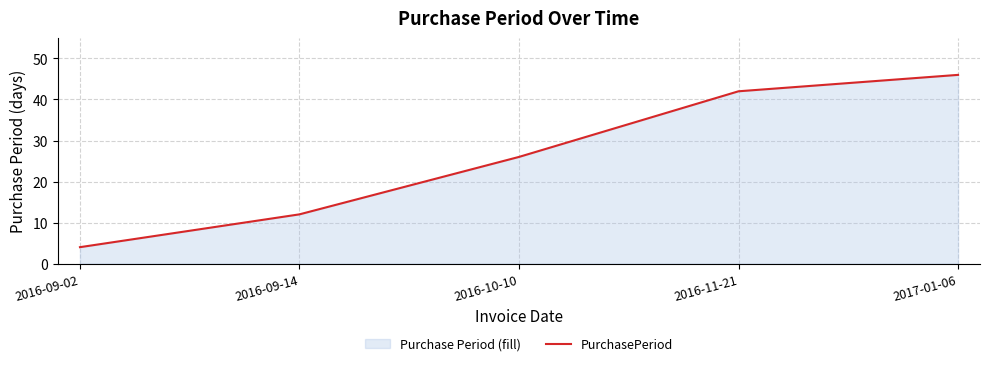

What is the change in value from 2016-10-10 to 2016-11-21?

+16